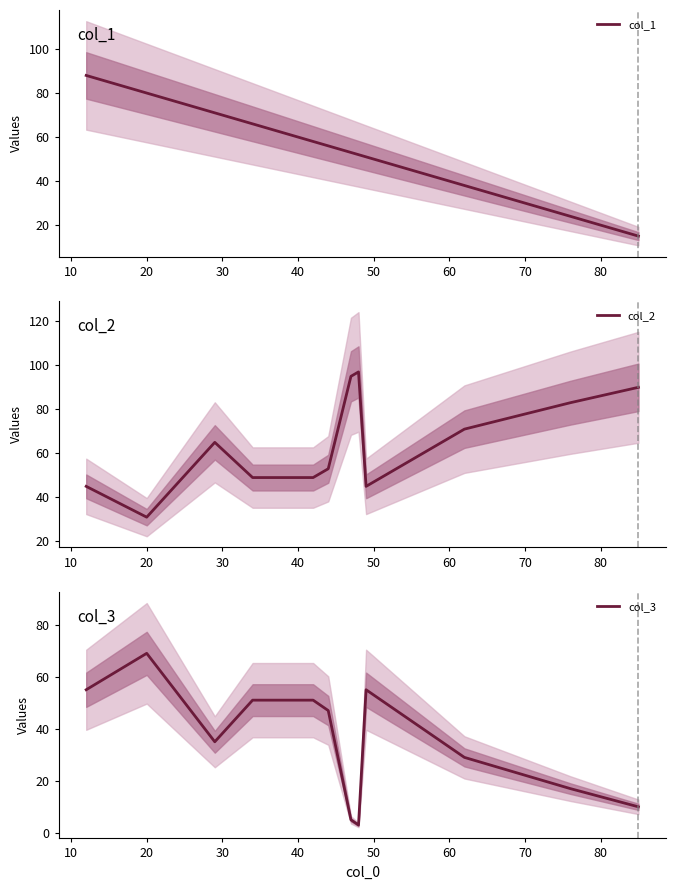

Which series has the largest range (max minus min)?

col_1